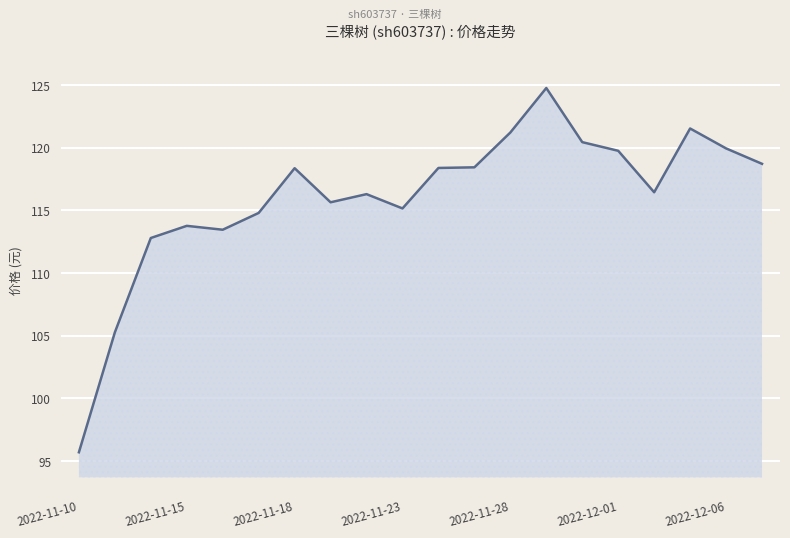

What is the difference between the maximum and minimum values?

29.1